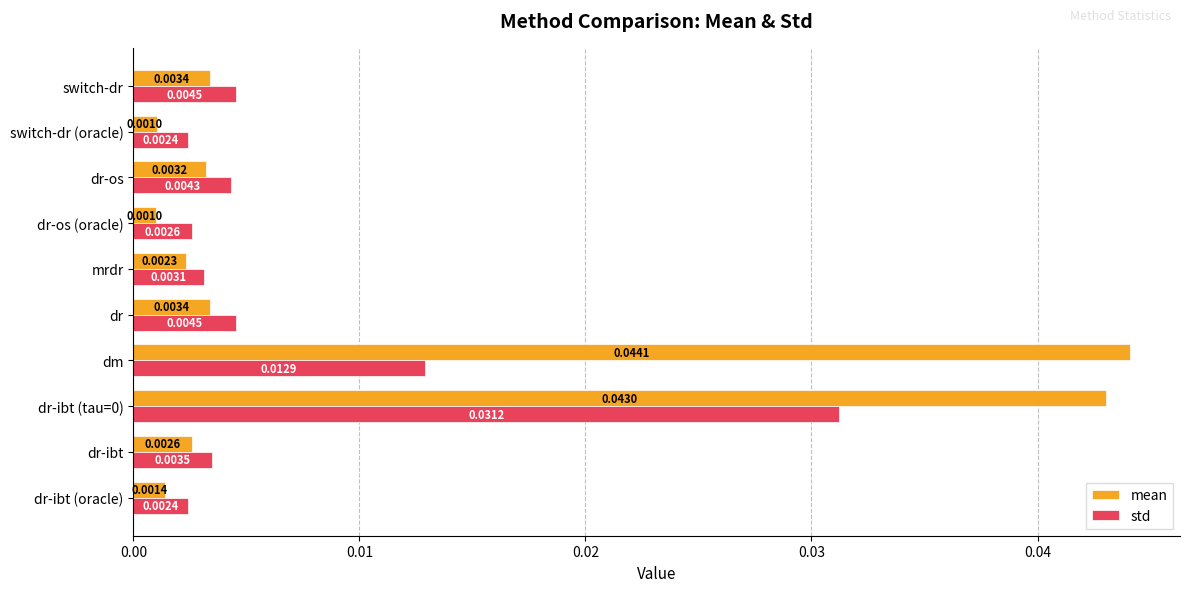

Which series has the largest range (max minus min)?

mean